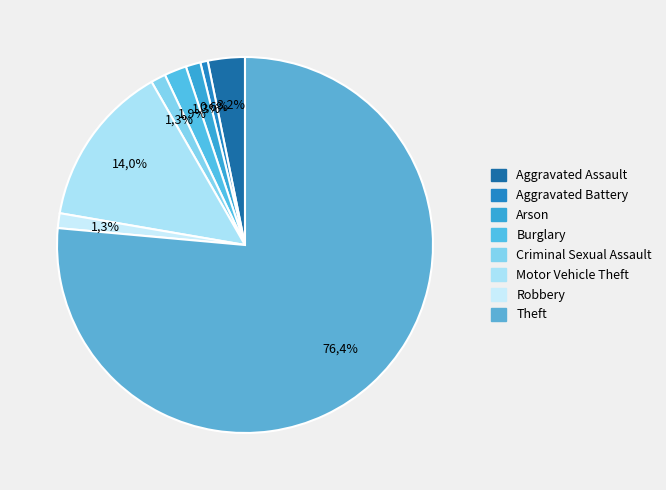

Rank the categories by value from highest to lowest.

Theft, Motor Vehicle Theft, Aggravated Assault, Burglary, Arson, Criminal Sexual Assault, Robbery, Aggravated Battery